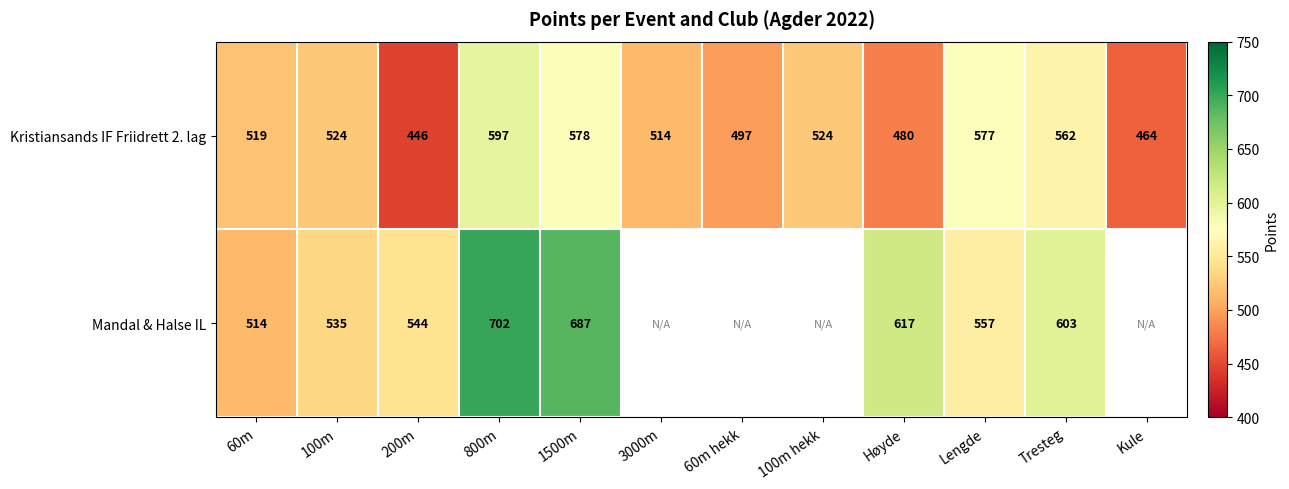

The Mandal & Halse IL series shows 1038 at Høyde. True or false?

False